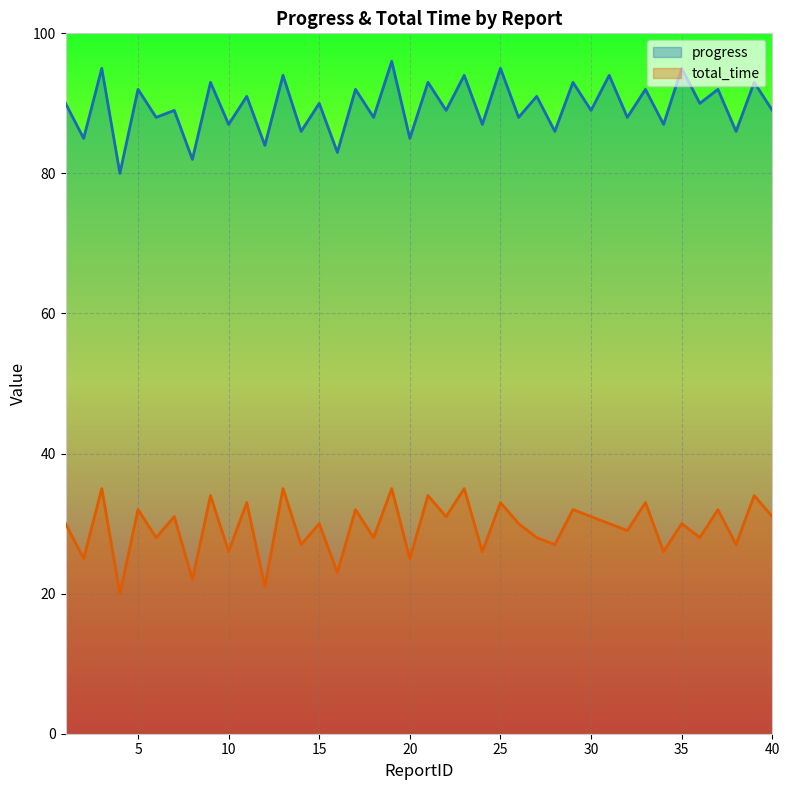

What is the total value across all series at 27?

119